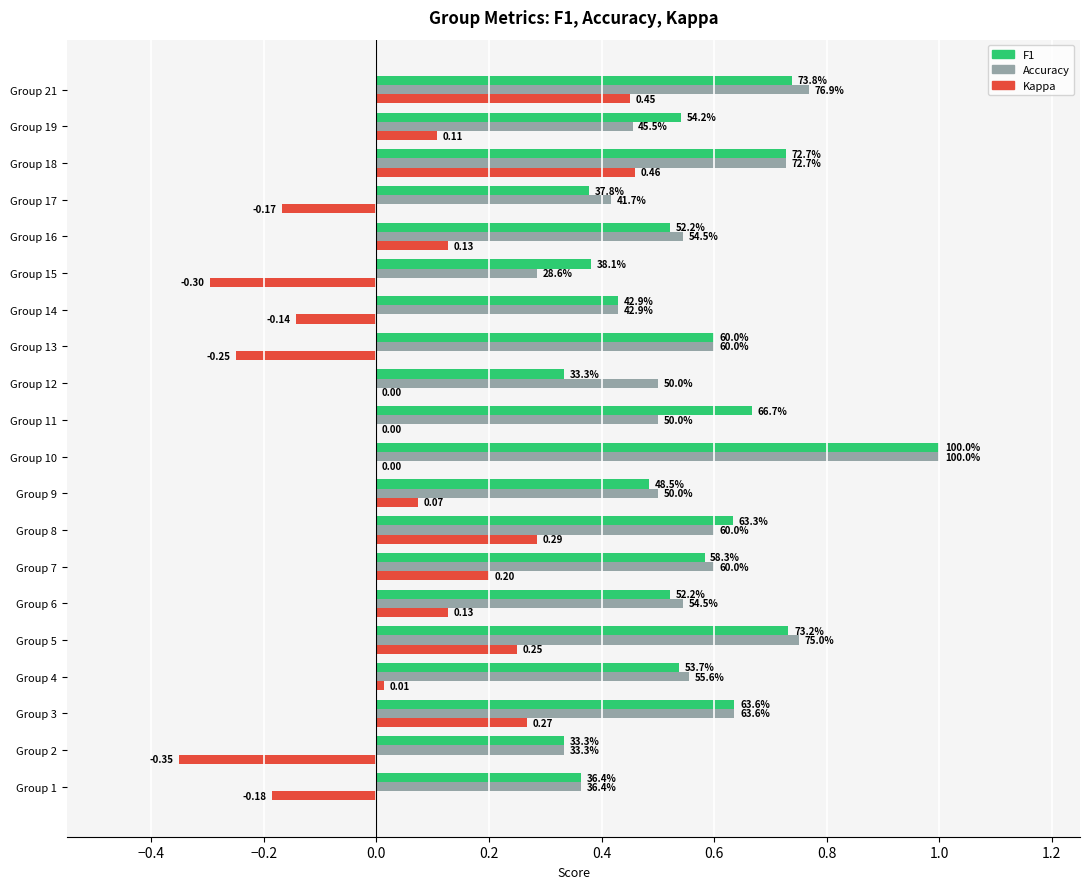

How many categories are shown in the chart?

20